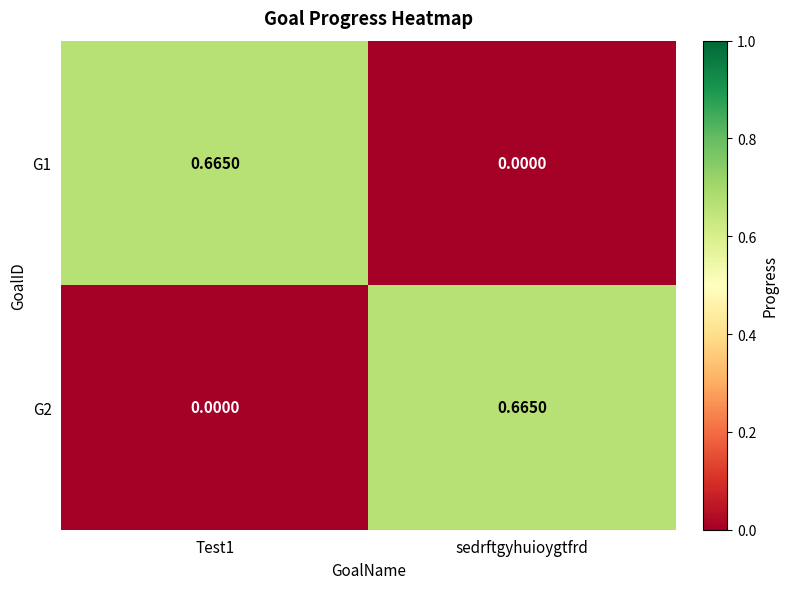

Which category has the lowest value in the G1 series?

sedrftgyhuioygtfrd